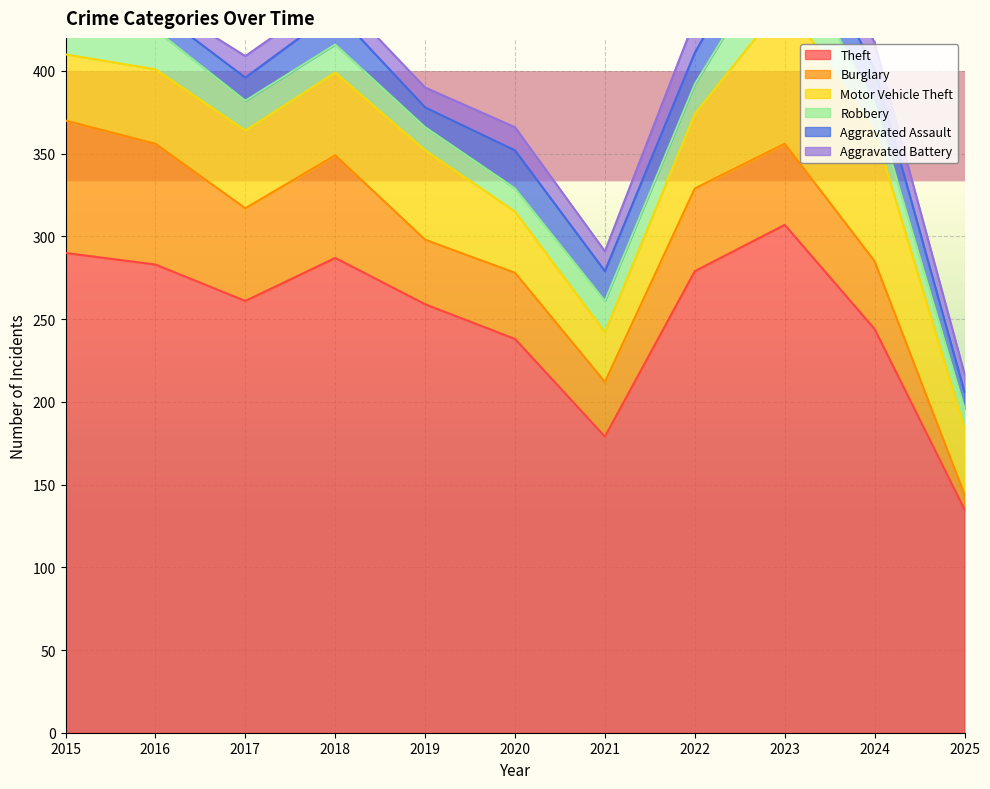

Is it true that Motor Vehicle Theft equals 47 at 2017?

True